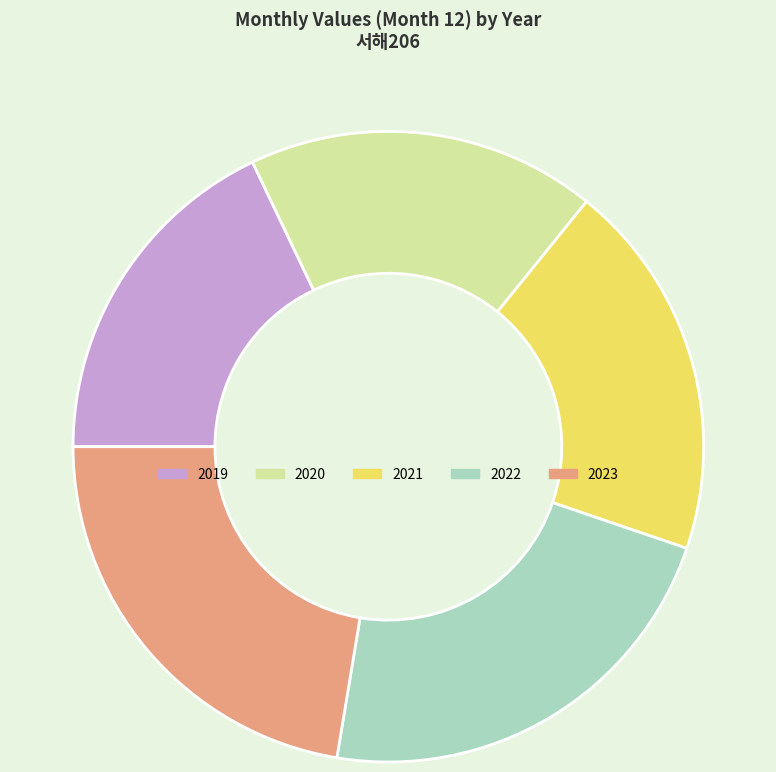

Which has a higher value, 2021 or 2022?

2022